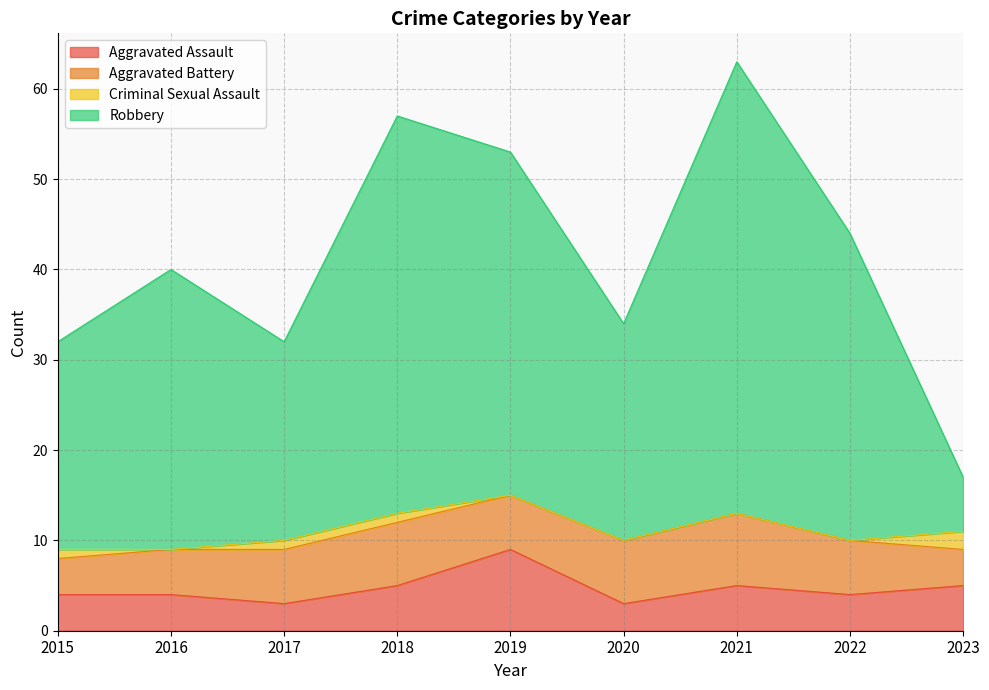

Which category has the lowest value in the Aggravated Assault series?

2017